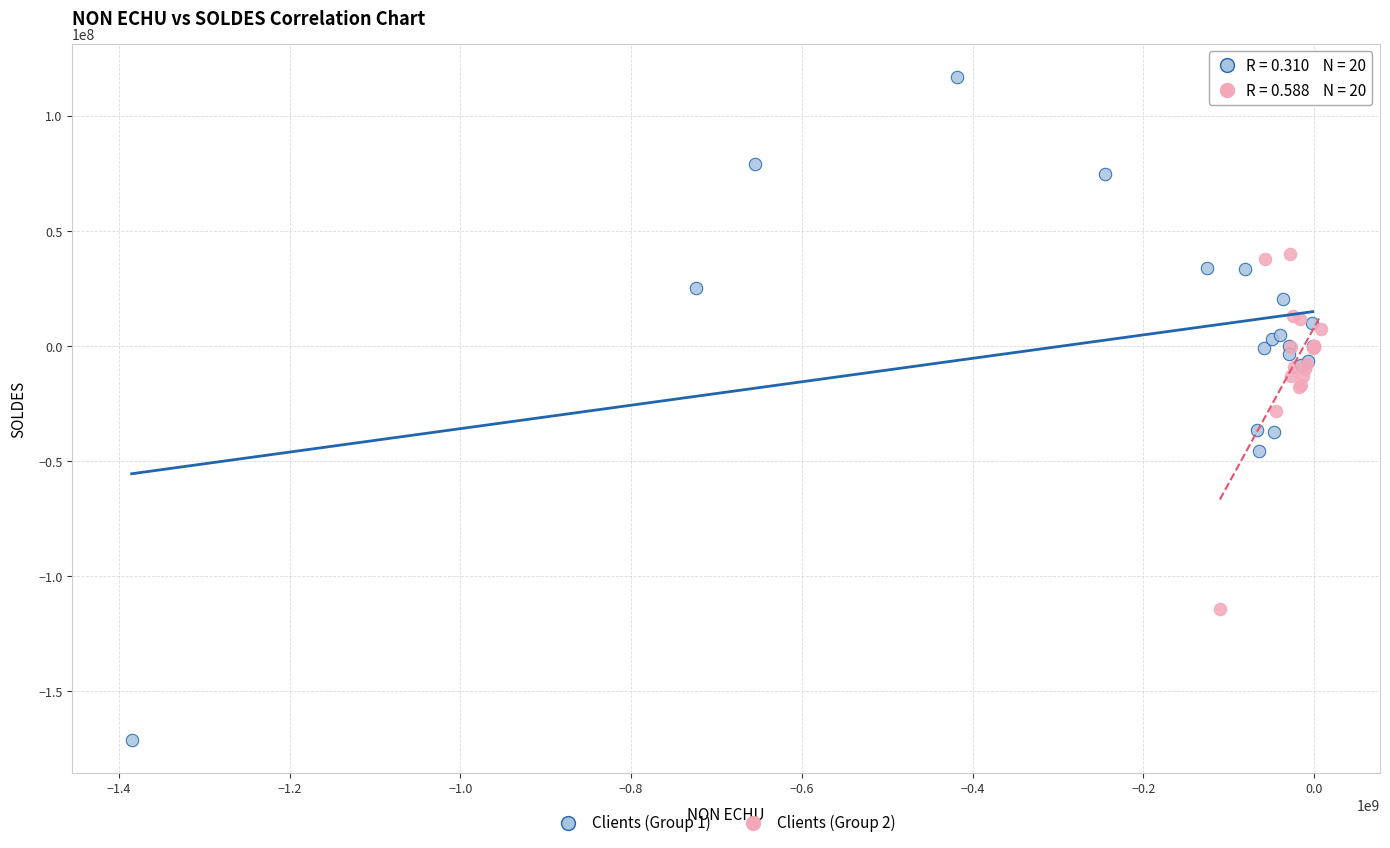

Which series contains the lowest Y value?

Clients (Group 1)